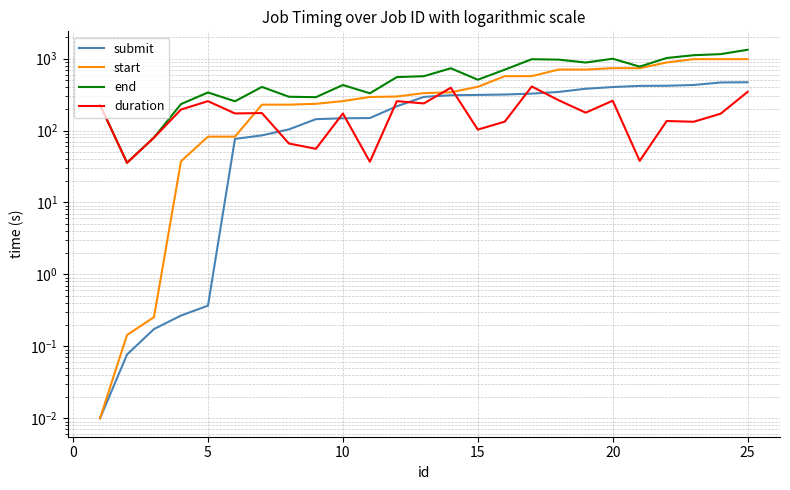

How many lines are shown in the chart?

4